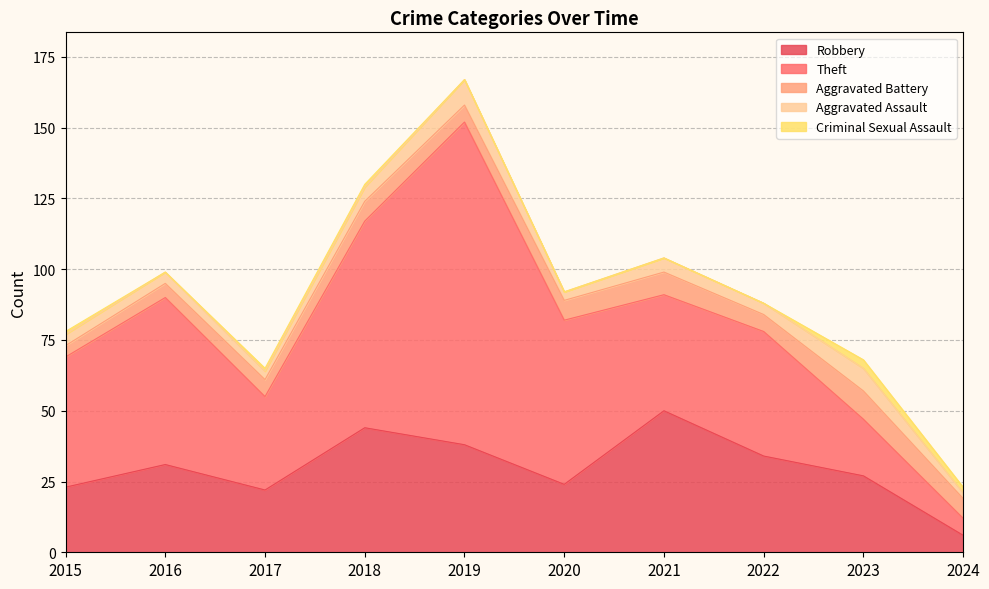

Does the chart have visible grid lines?

Yes